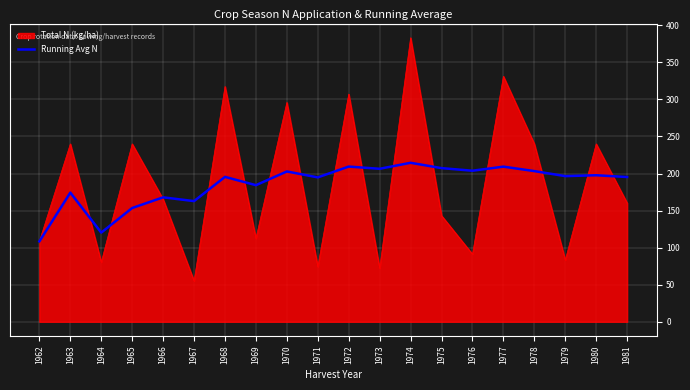

At which category is the sum across all series the highest?

1974